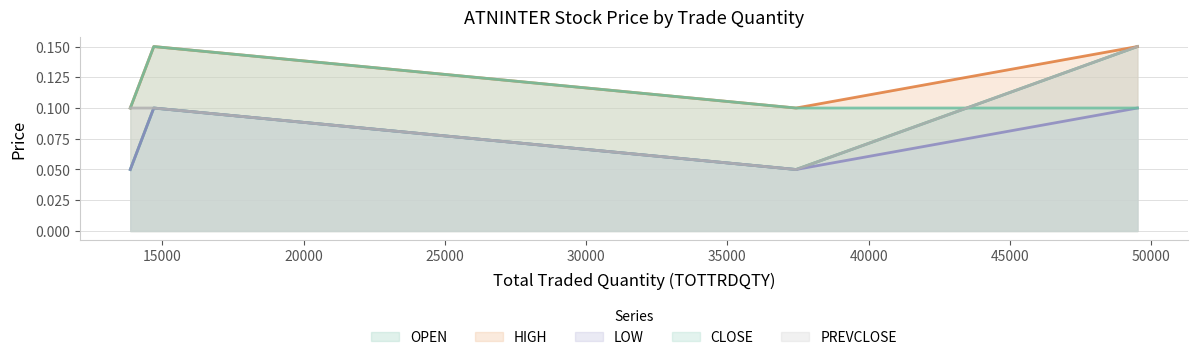

What position from the left is 13863?

1